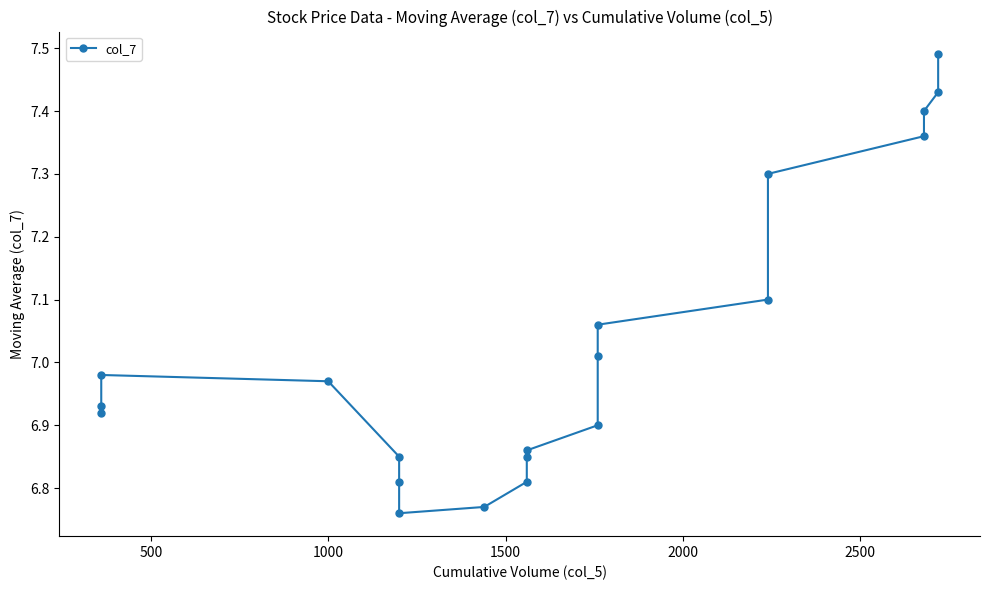

Reading left to right, what are all the values shown in this chart?

6.9	6.9	7.0	7.0	6.8	6.8	6.8	6.8	6.8	6.8	6.9	6.9	7.0	7.1	7.1	7.3	7.4	7.4	7.4	7.5